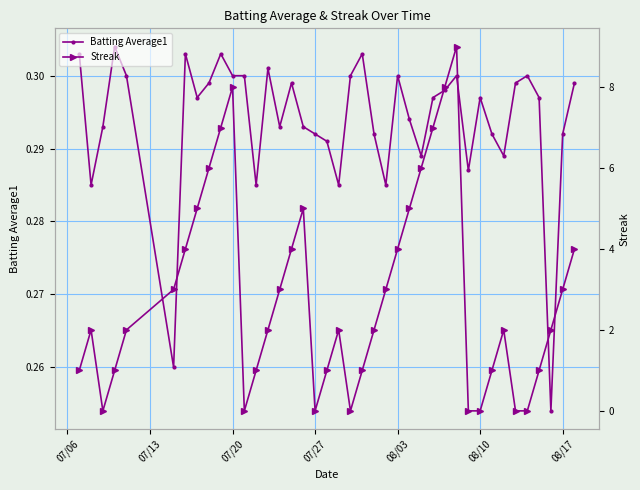

What is the average value of the Streak series?

2.9